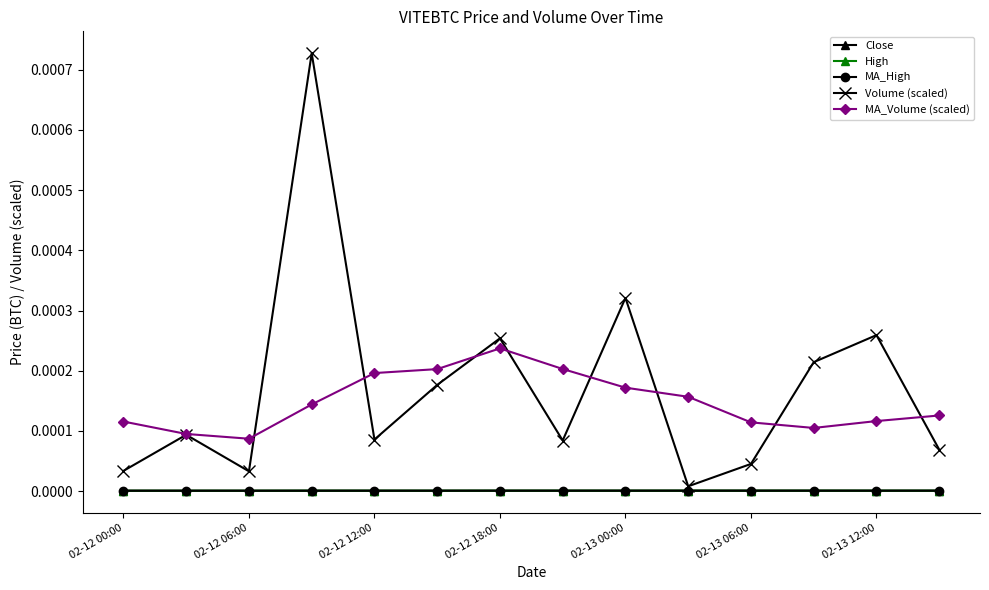

In Volume (scaled), how many points are higher than both neighbors (excluding endpoints)?

5